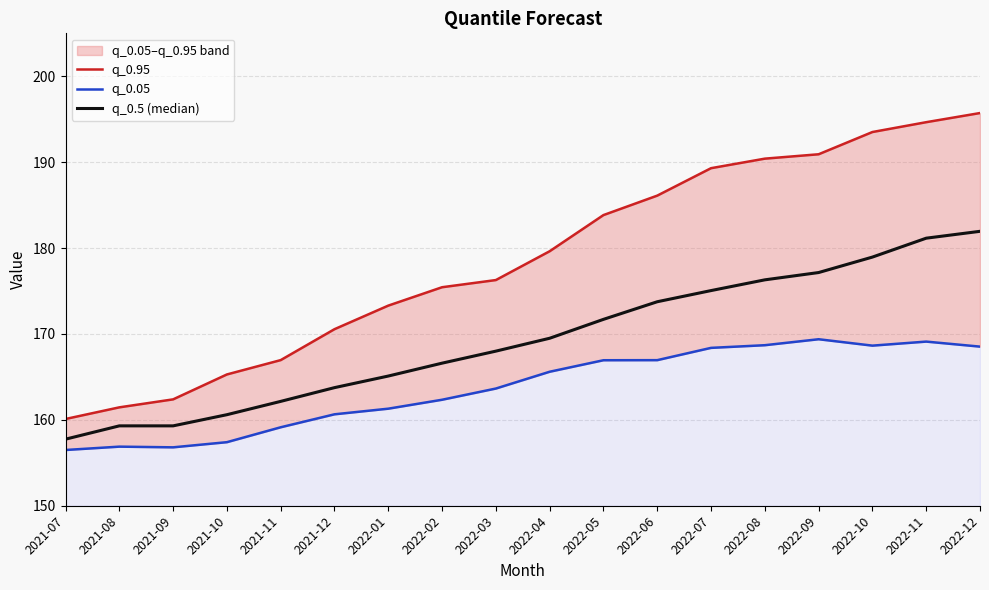

True or false: q_0.05 and q_0.95 cross at least once.

False